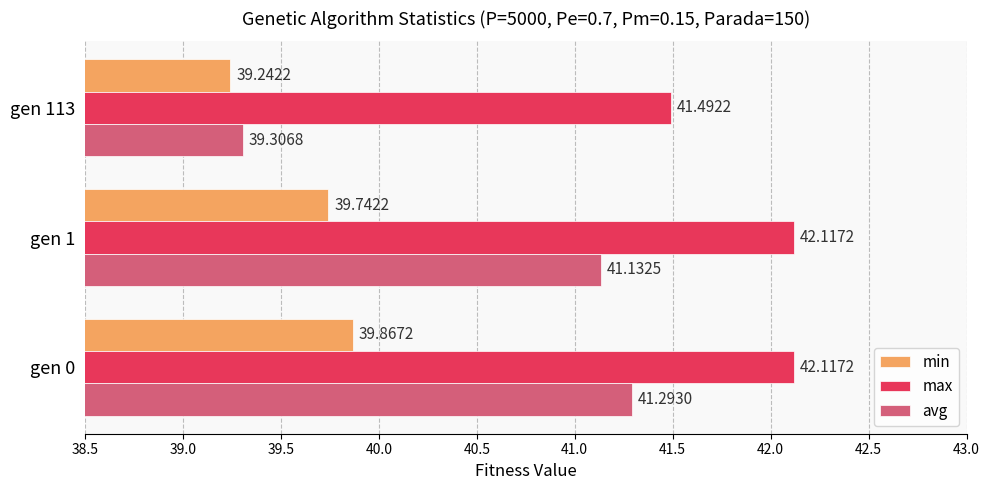

What is the difference between the second highest and minimum values in the max series?

0.6